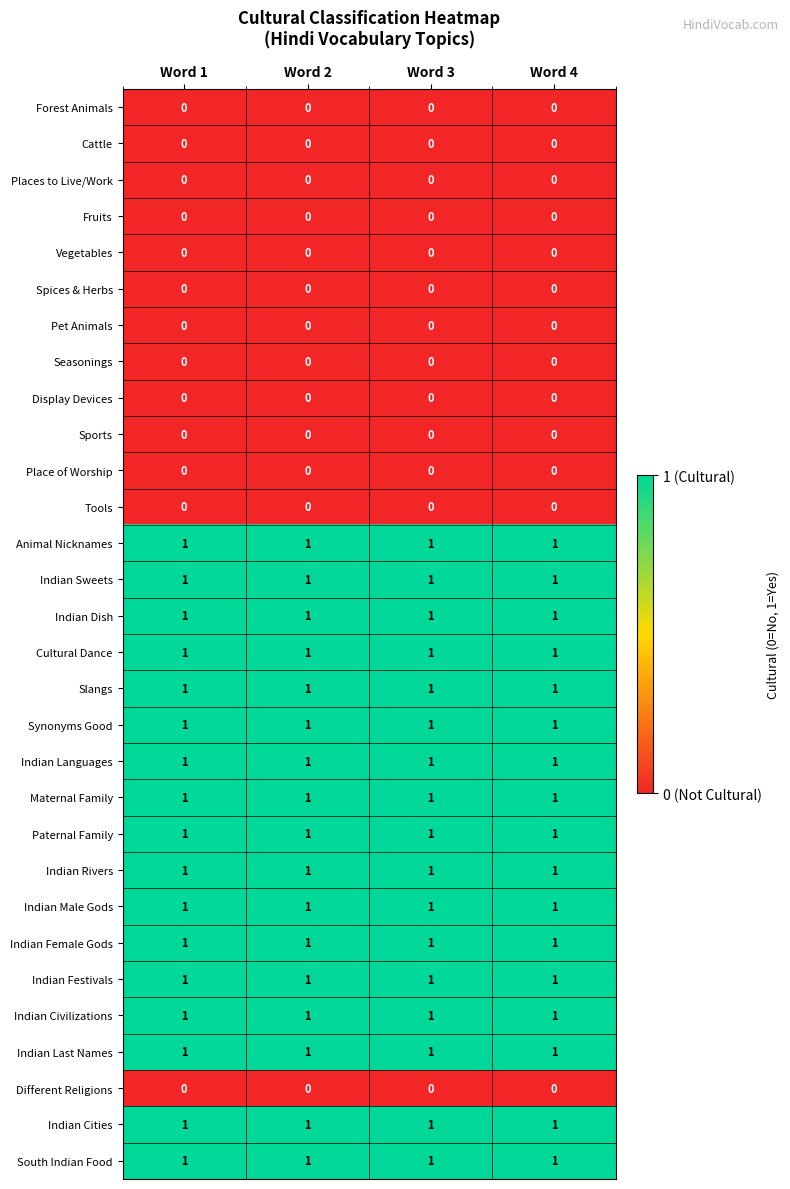

What is the sum of all Maternal Family values?

4